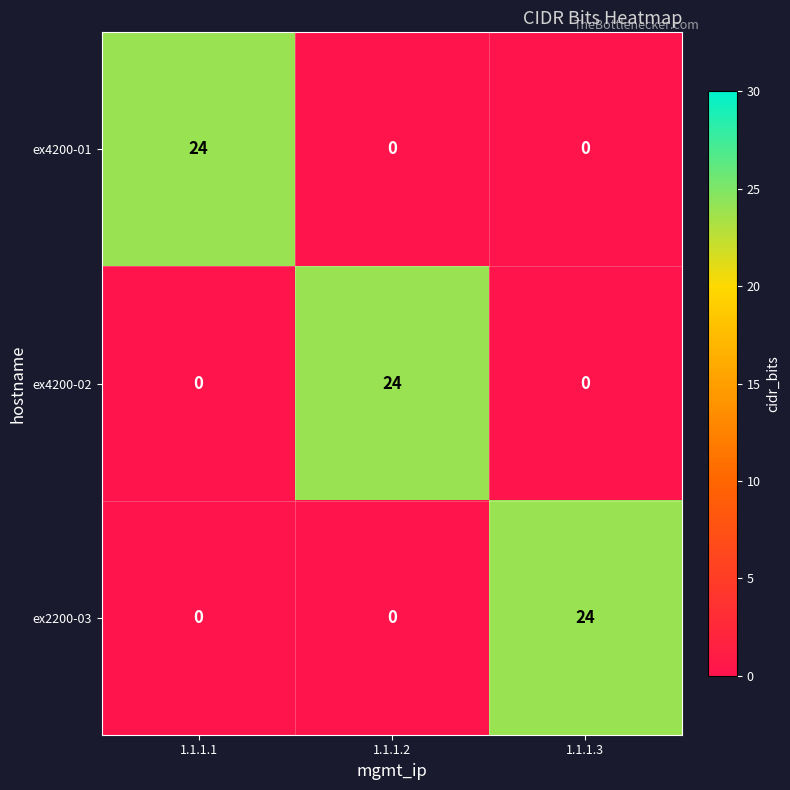

Reading right to left, list all the values displayed in this chart.

ex4200-01: 0	0	24
ex4200-02: 0	24	0
ex2200-03: 24	0	0